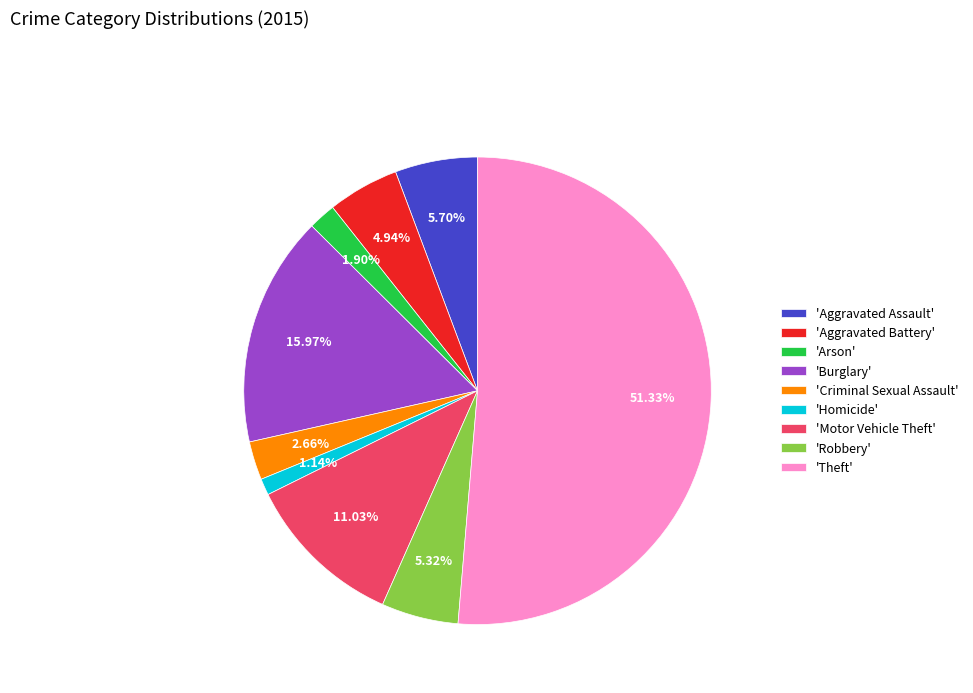

Count the number of slices in the pie.

9